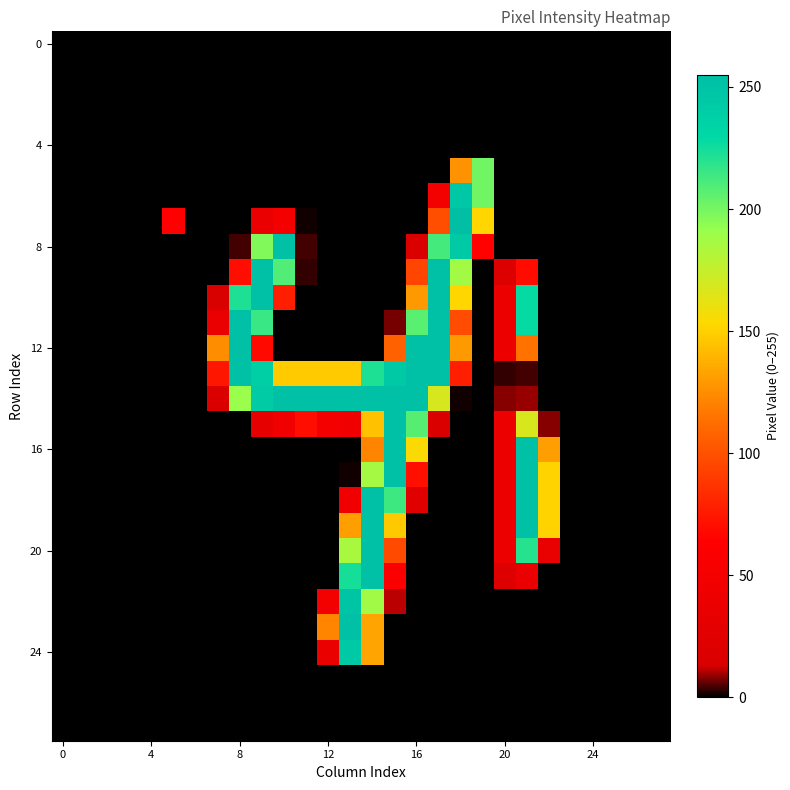

How many distinct data groups are displayed?

28